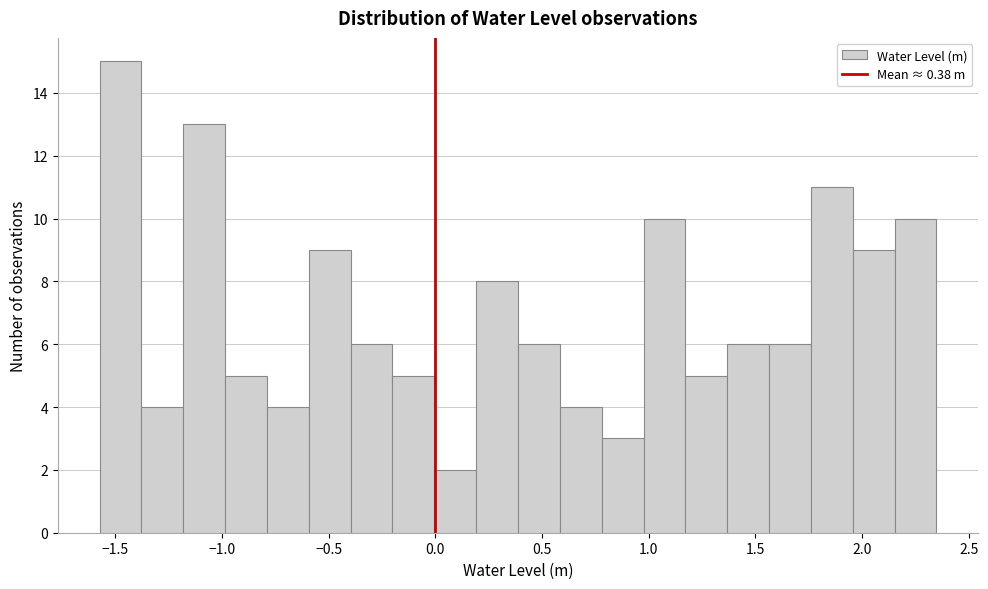

Read against the x-axis, roughly where is the centre of the tallest bar?

-1.50